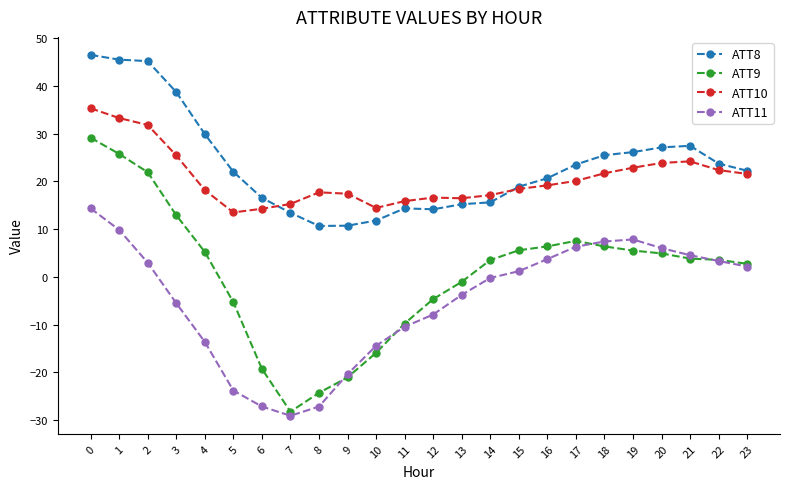

What is the spread (max minus min) of values at 10?

30.3